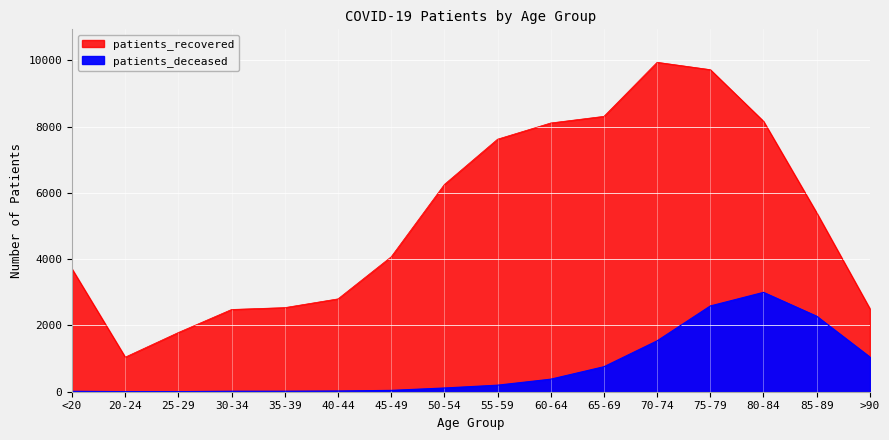

What is the difference between the highest and lowest values at <20?

3691